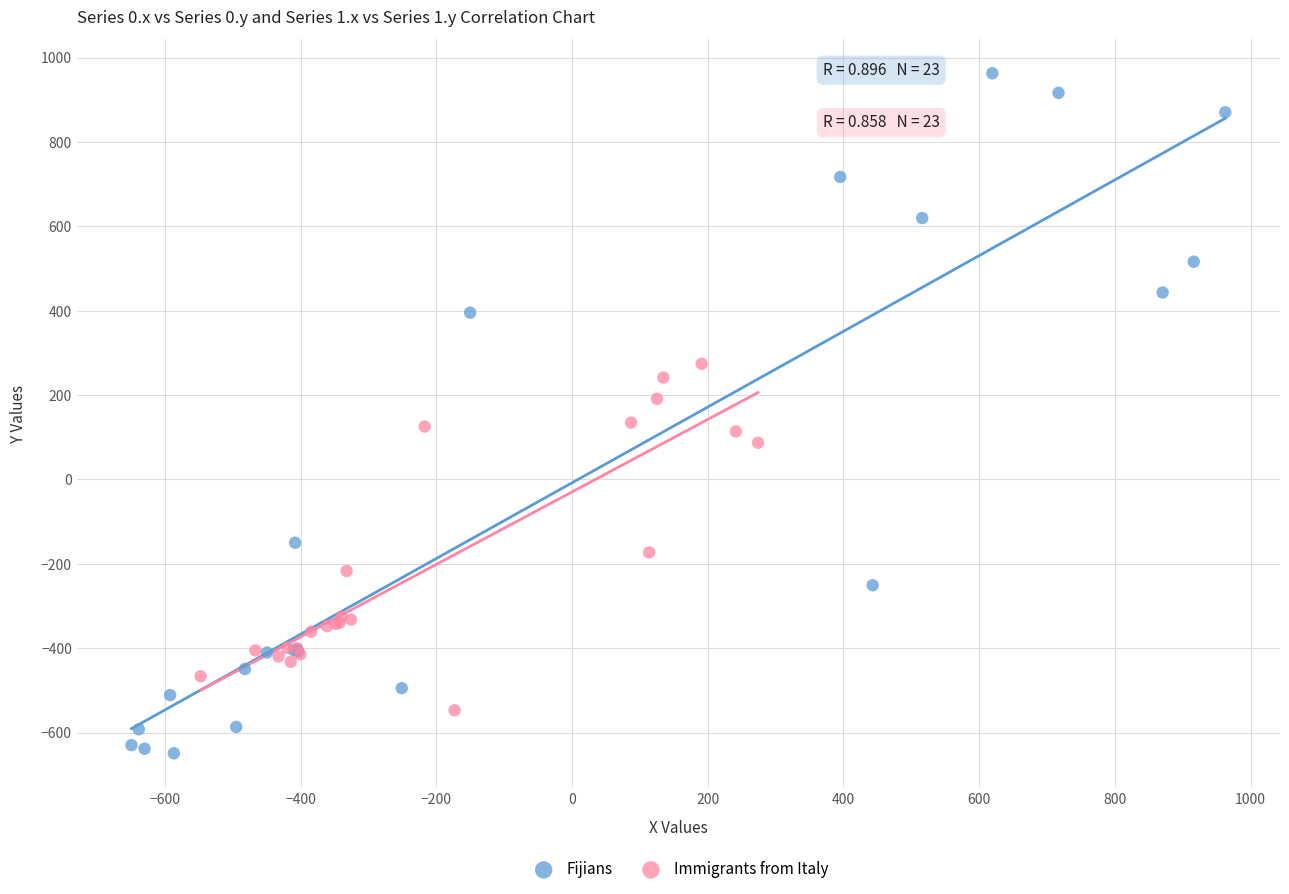

Which series reaches the maximum Y coordinate?

Fijians